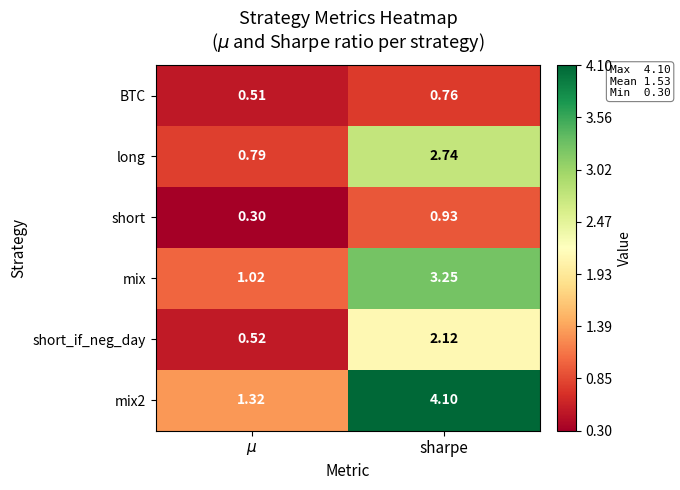

At which category is the sum across all series the highest?

sharpe